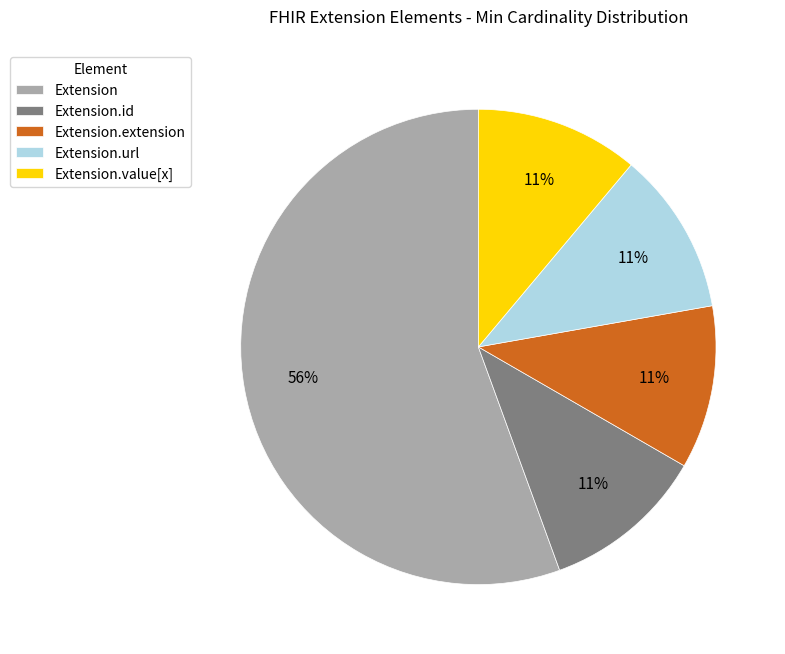

How many segments does this pie chart have?

5